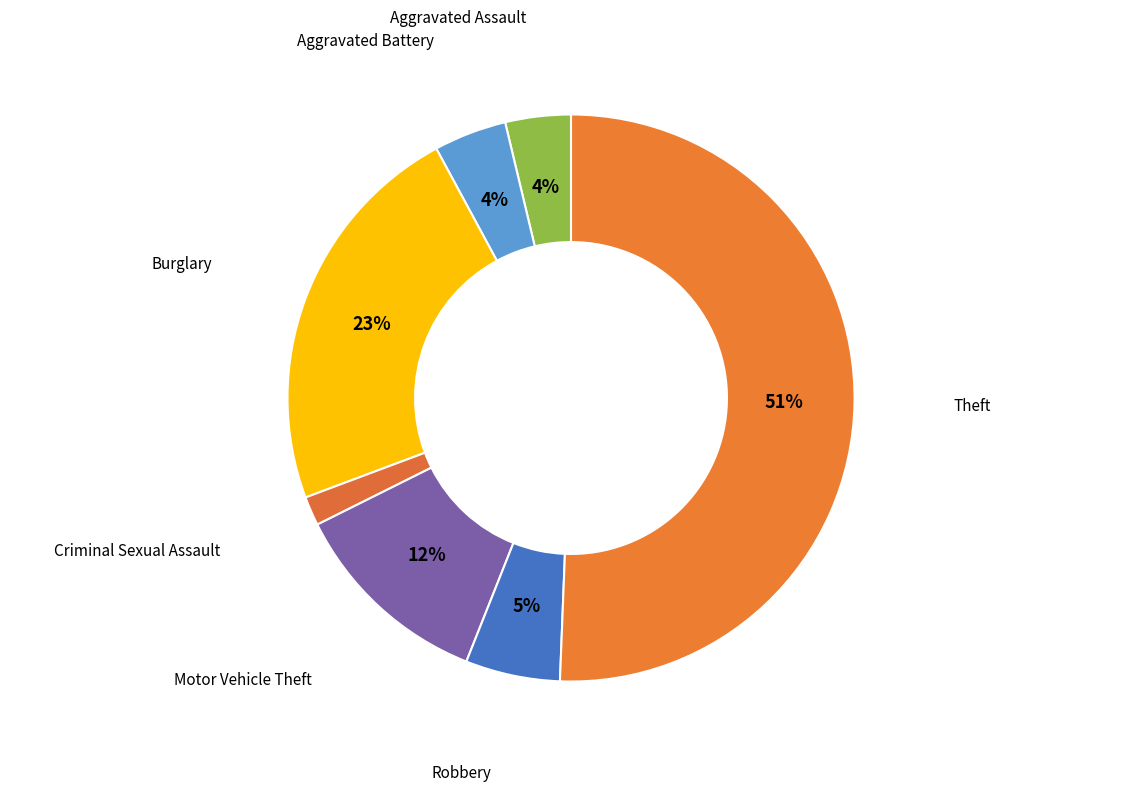

The Motor Vehicle Theft slice represents 12% of the pie. True or false?

True